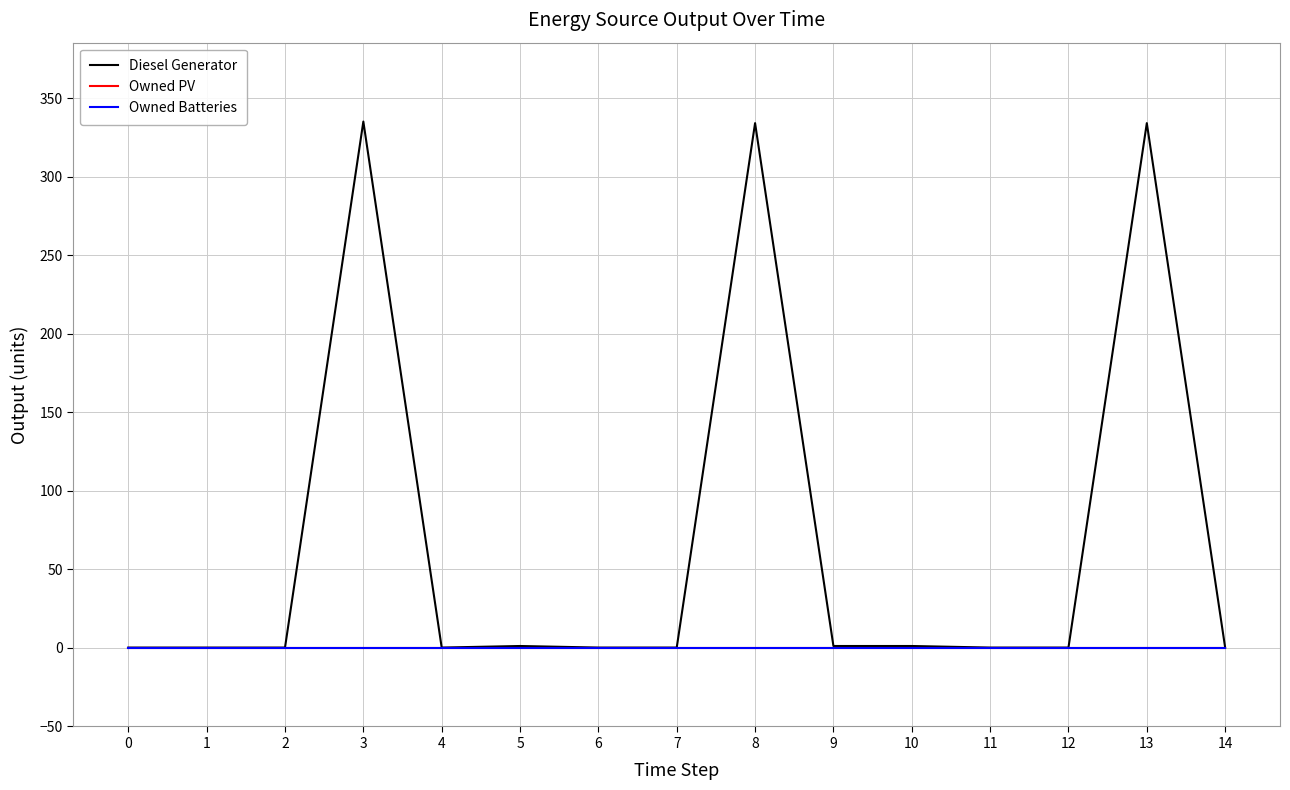

At how many categories does at least one series exceed 124?

3